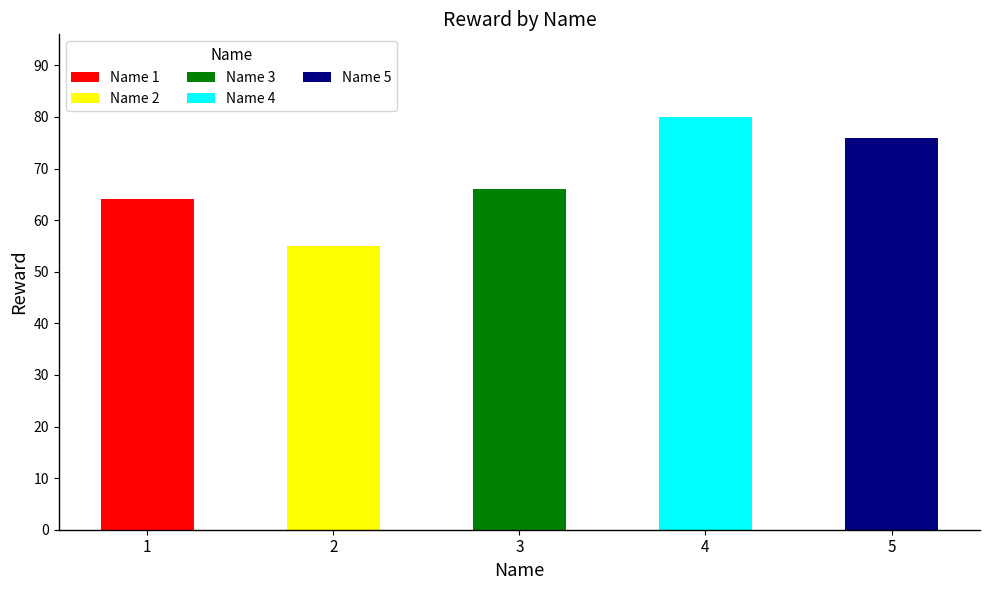

What is the value of the 1st bar from the left?

64